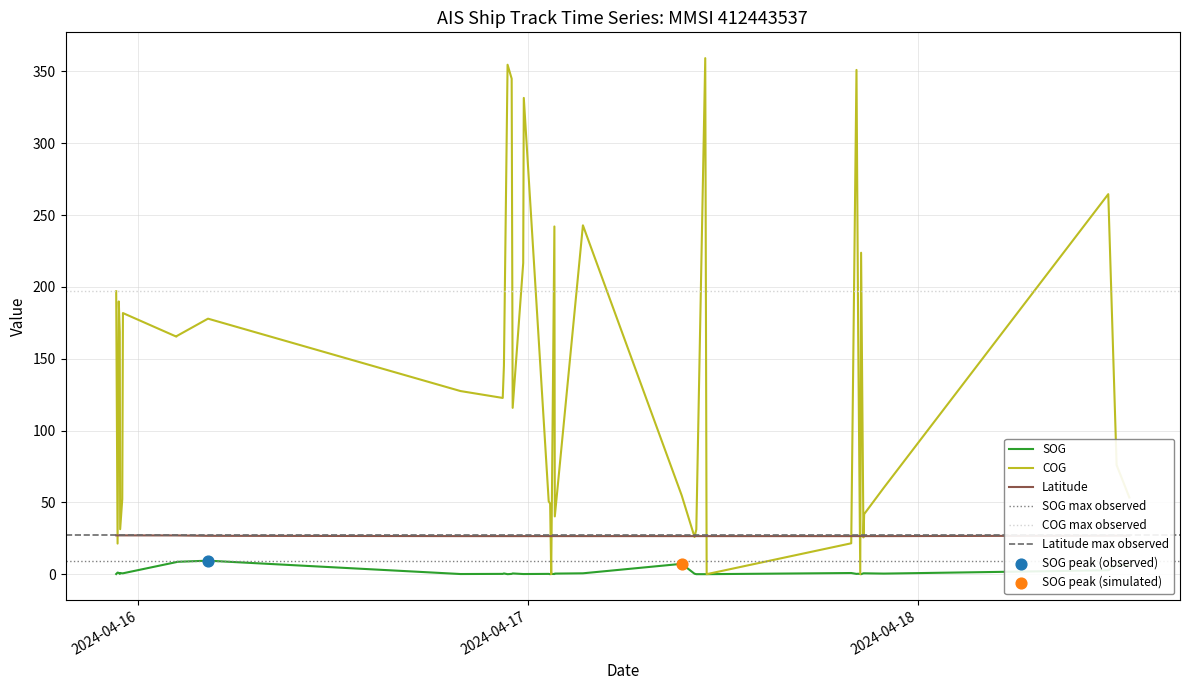

Which series reaches the minimum Y coordinate?

SOG